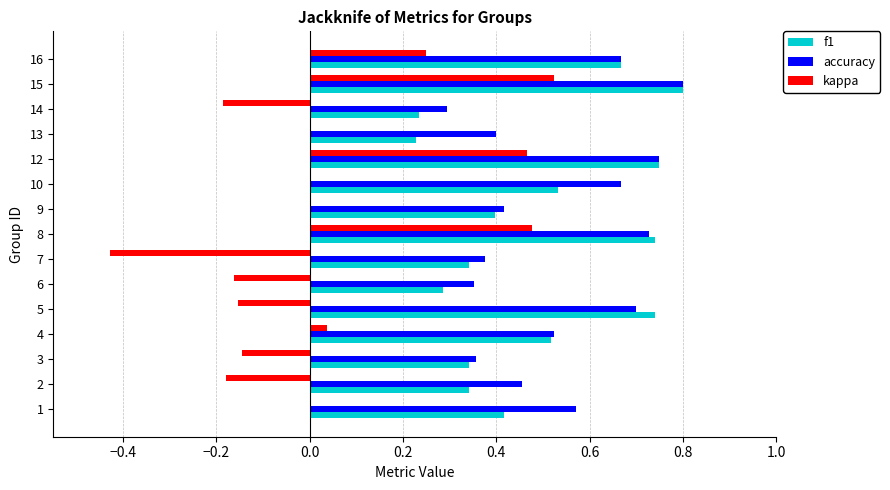

Which category has the highest value in the f1 series?

15